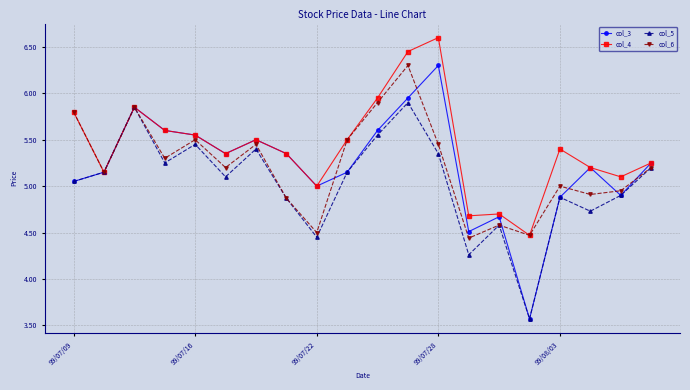

What is the maximum value shown in the chart?

6.6